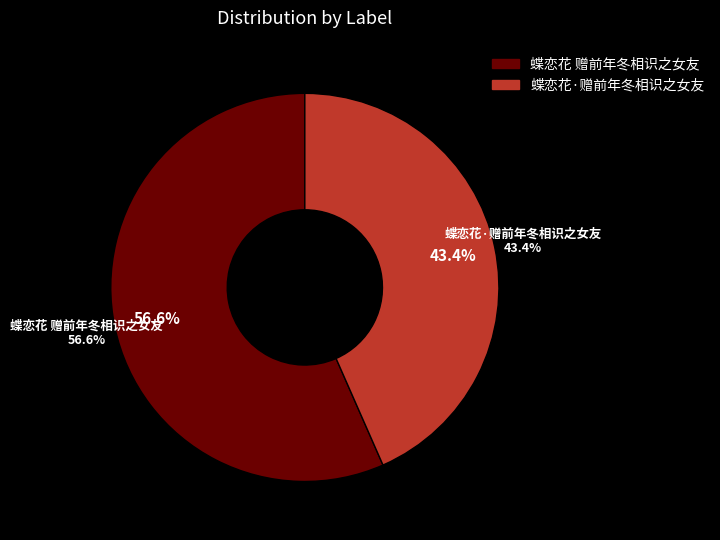

Which has a higher value, 蝶恋花 赠前年冬相识之女友 or 蝶恋花·赠前年冬相识之女友?

蝶恋花 赠前年冬相识之女友